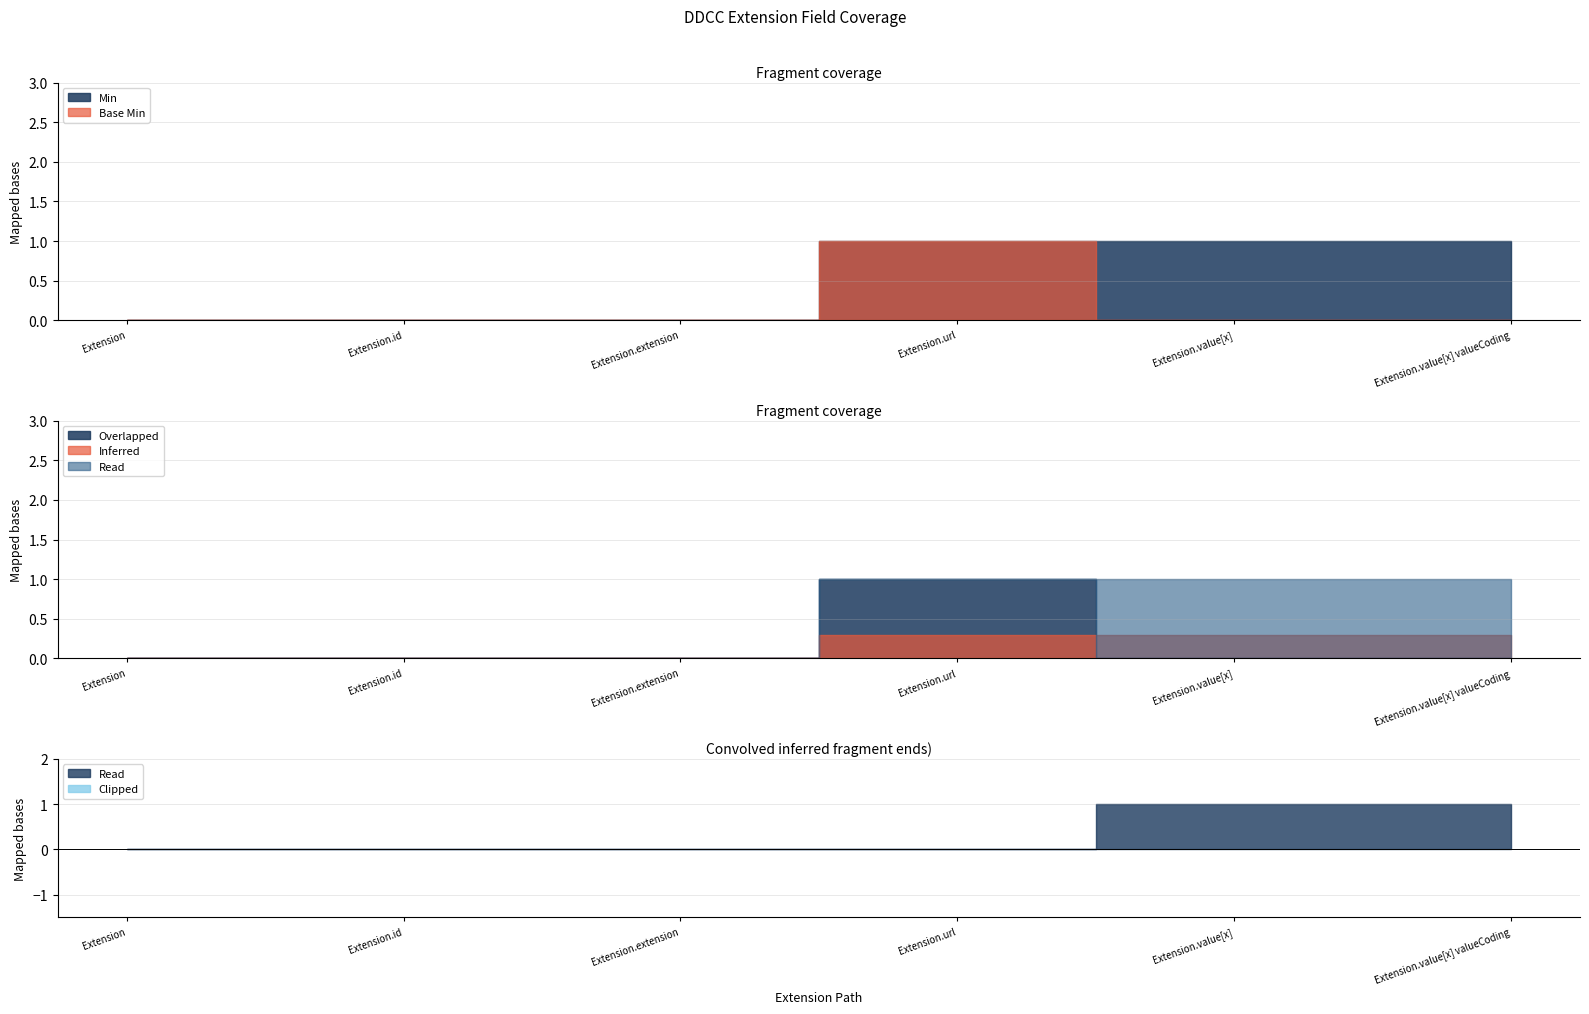

How many Min values are between 0 and 1?

6